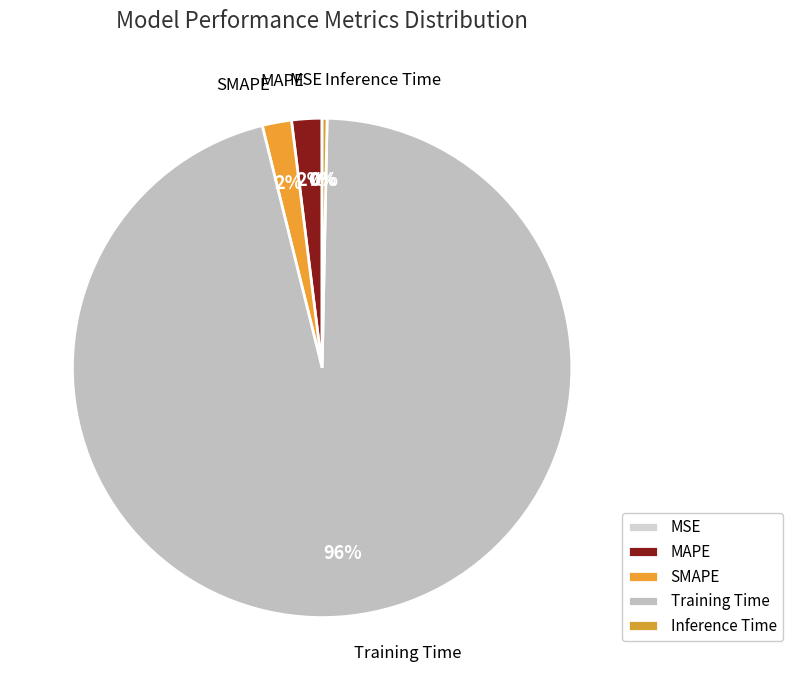

Does Training Time represent more than half of the total?

Yes